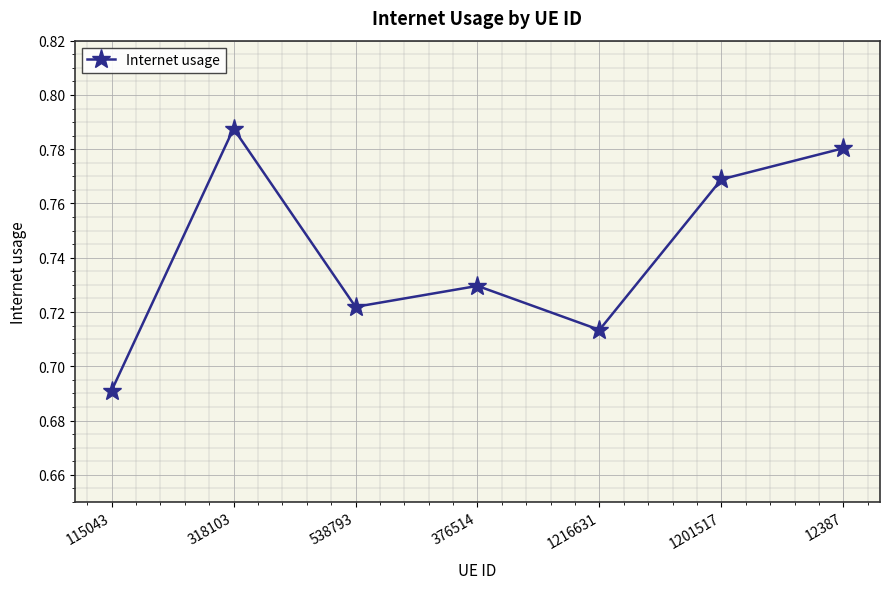

Is it true that the value at 538793 is 0.2?

False